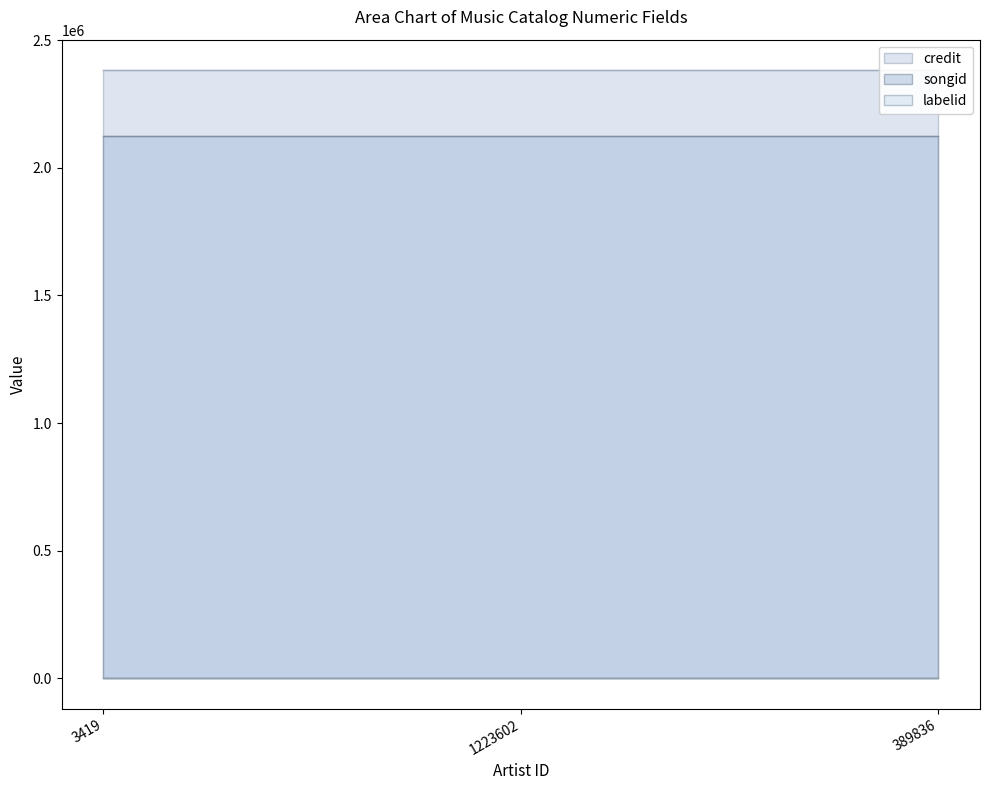

At which label is labelid closest to 1249?

3419